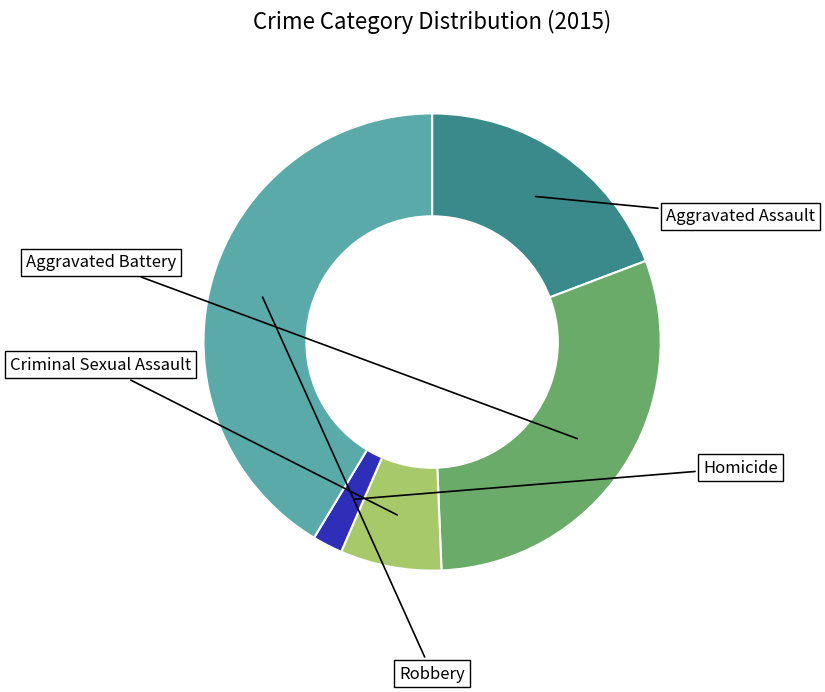

Is it true that Robbery is 41% of the pie?

True